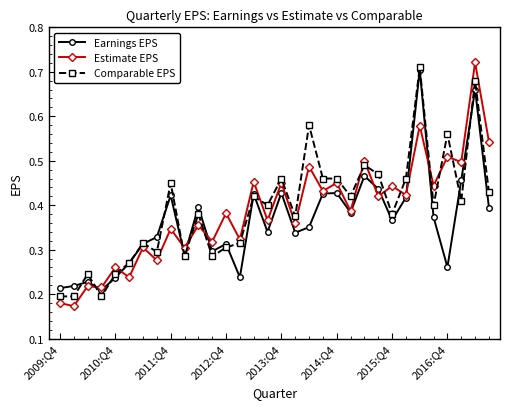

True or false: Comparable EPS and Estimate EPS intersect in this chart.

True